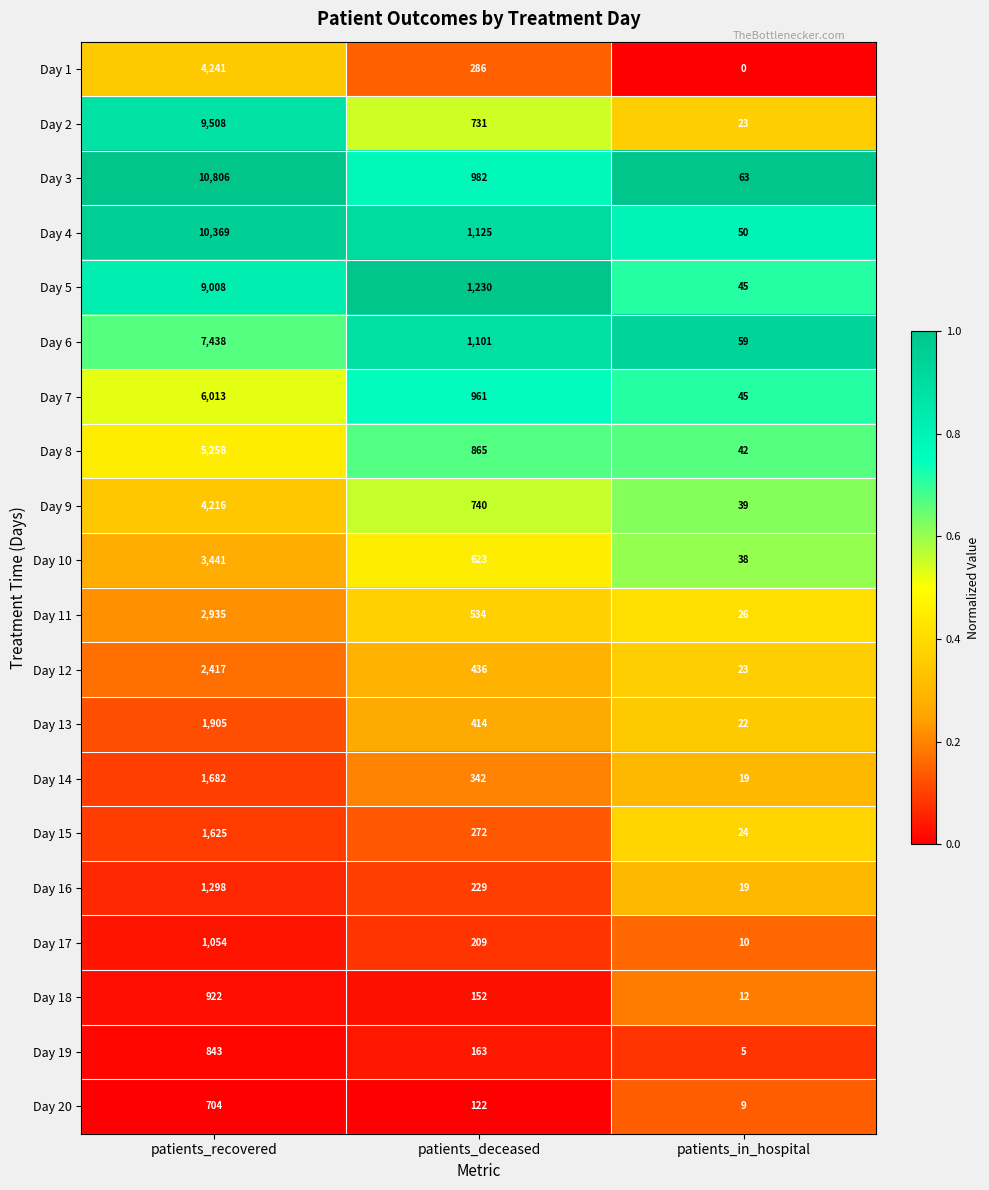

At which label does Day 9 reach its peak?

patients_recovered